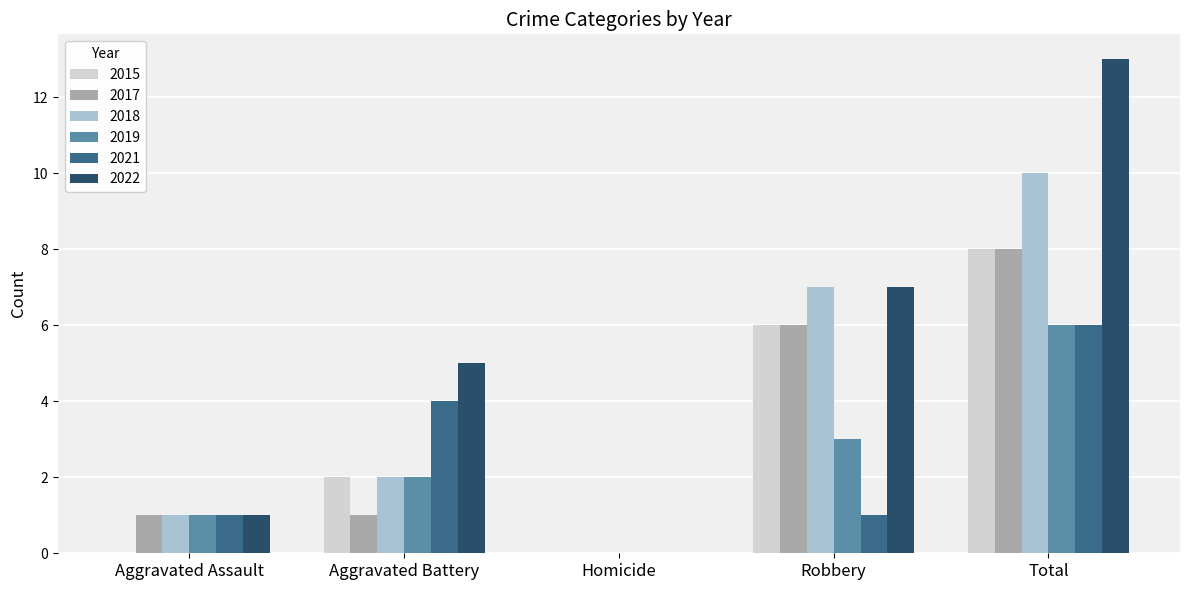

What is the sum of the 2015 values at Homicide and Robbery?

6